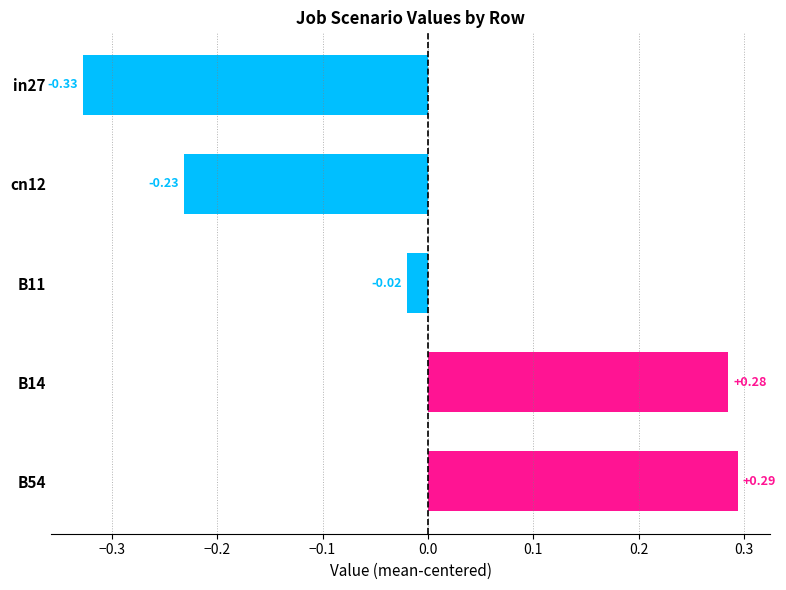

Is it true that job562_scenario1_1119 equals 0.9 at in27?

False